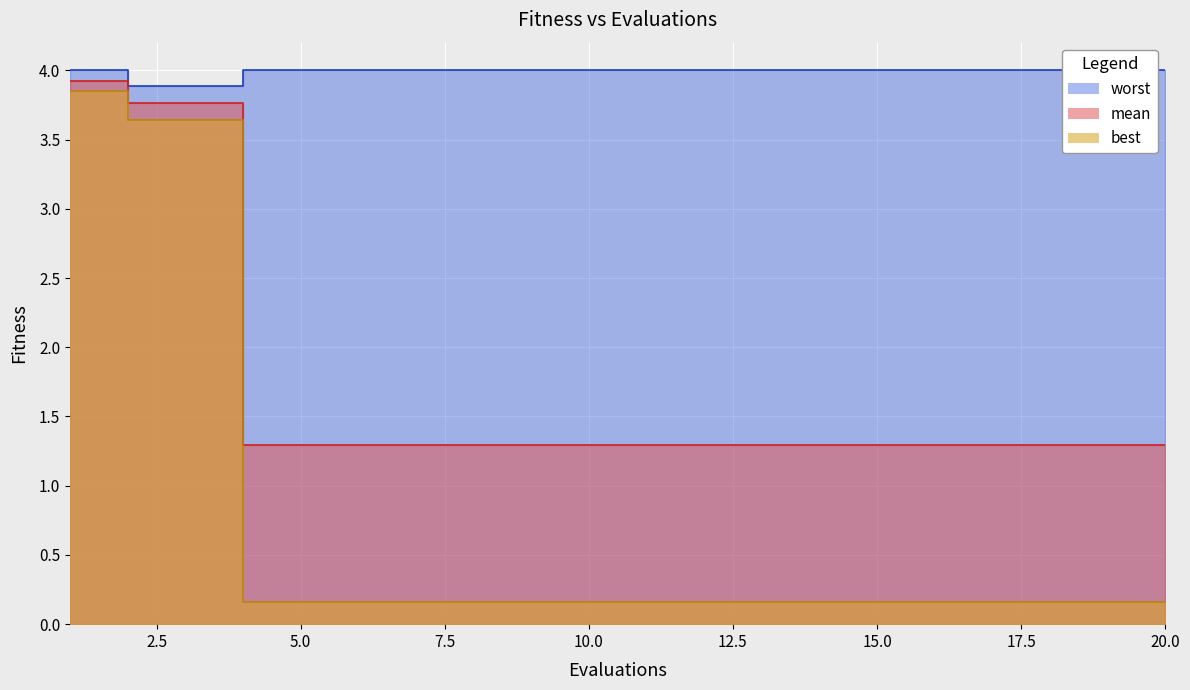

Which series has the largest total across all categories?

worst